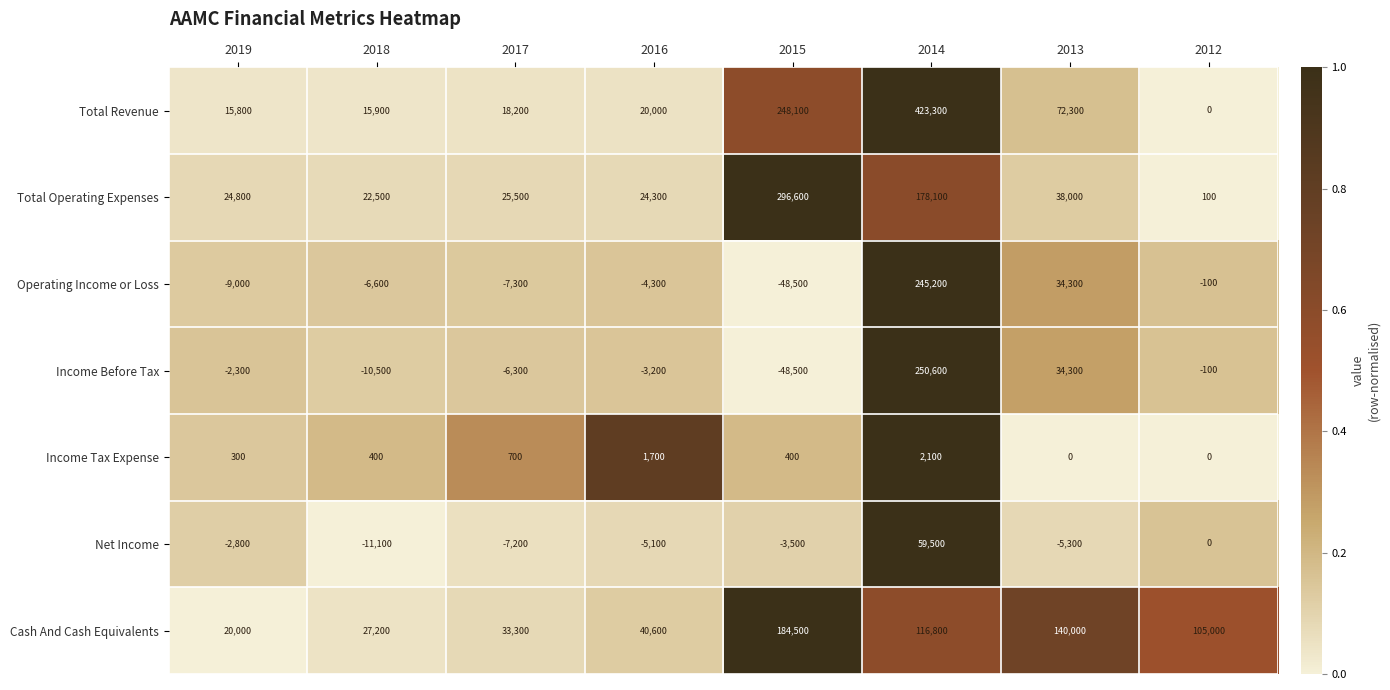

What value does the Income Before Tax series have at 2016, to the nearest 50?

-3200